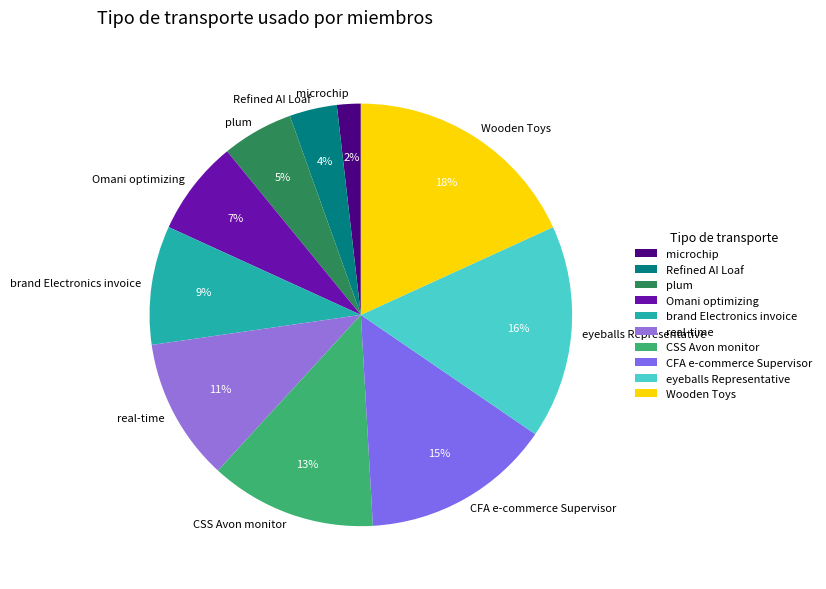

Is it true that CFA e-commerce Supervisor is 15% of the pie?

True